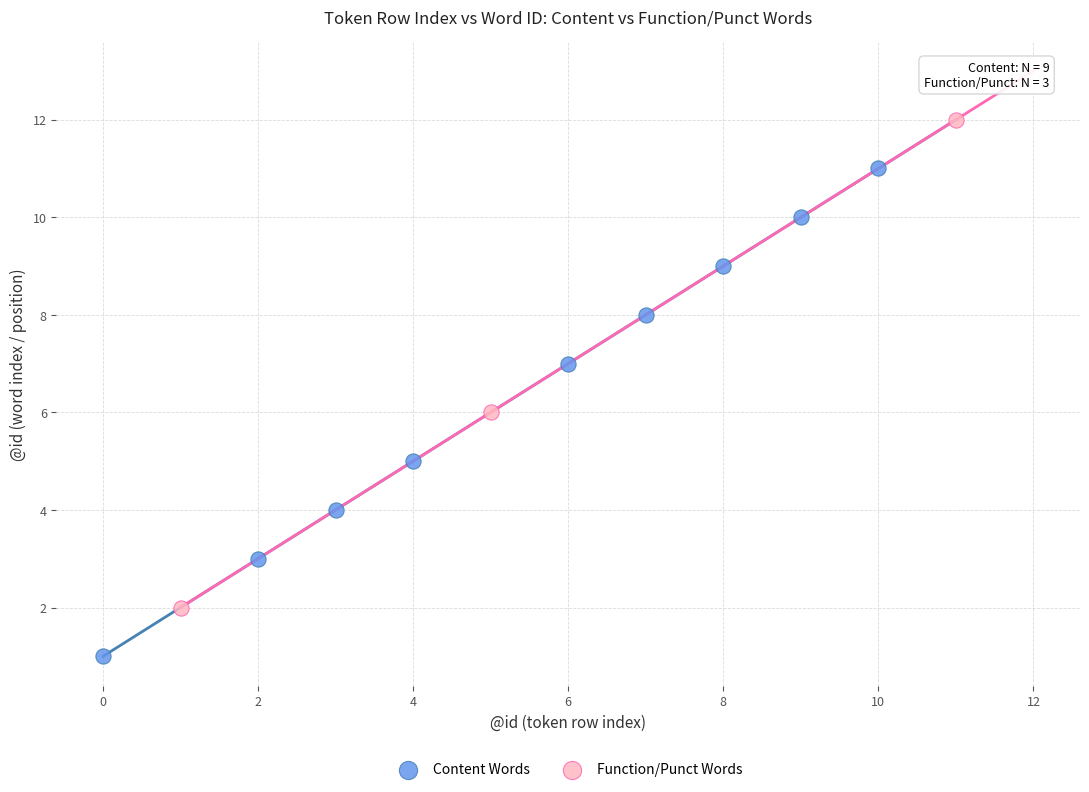

Which series reaches the maximum Y coordinate?

Function/Punct Words